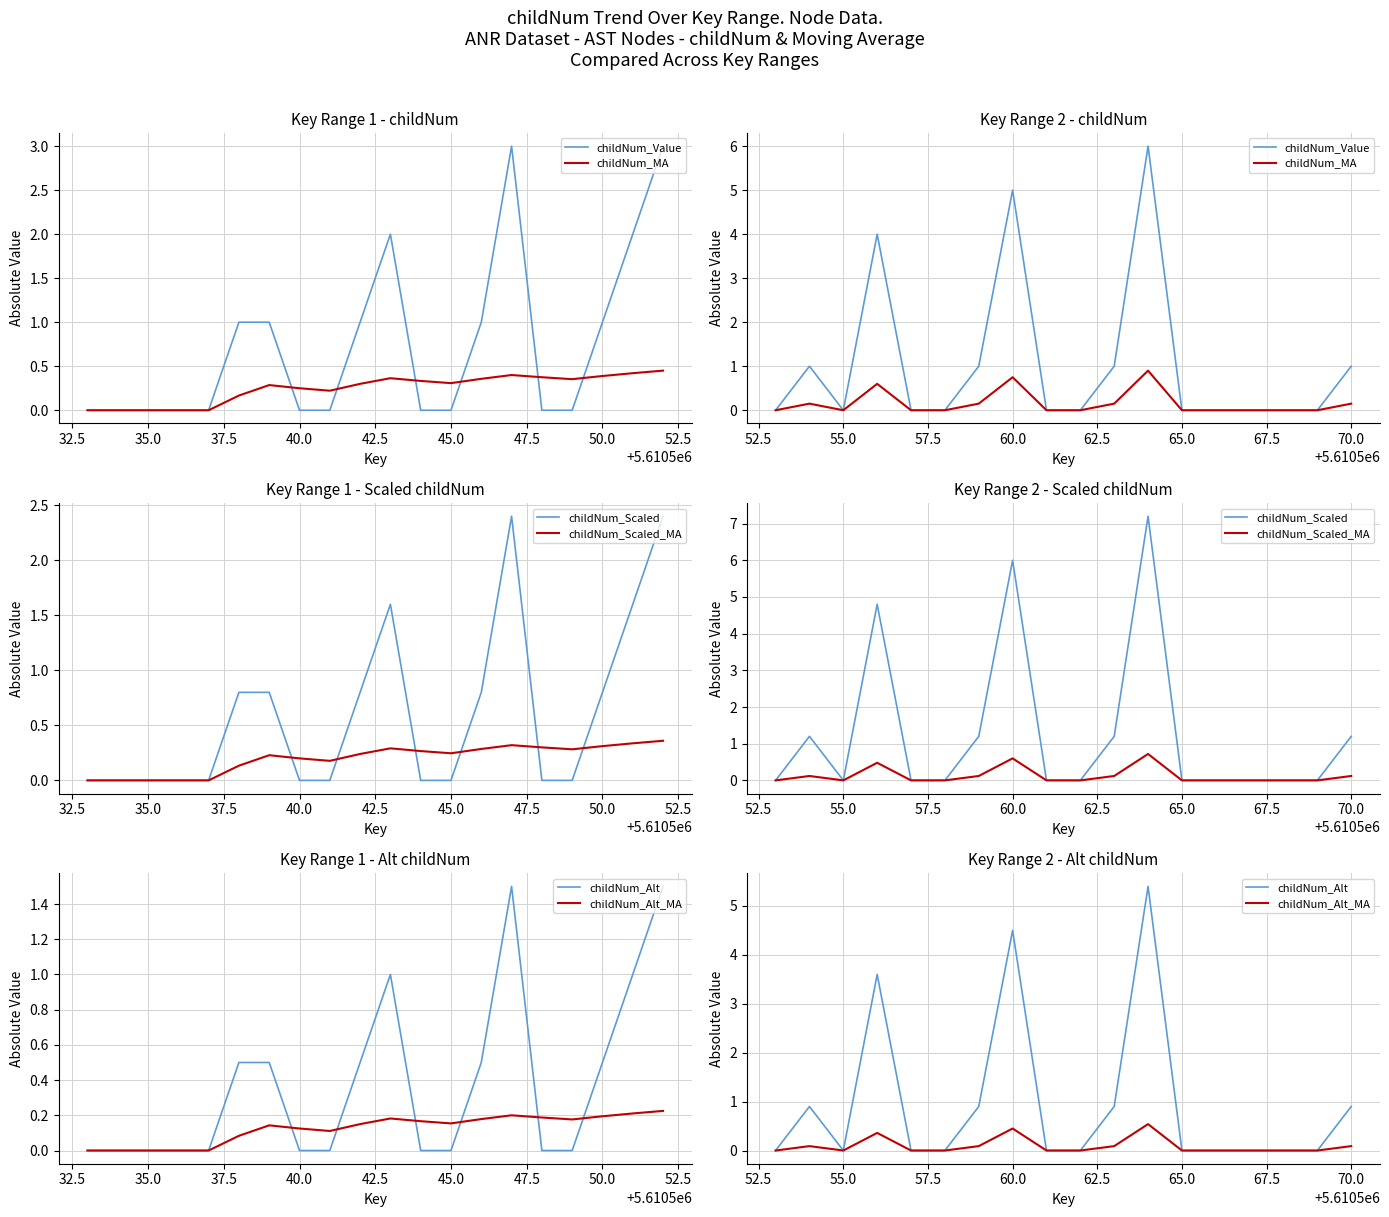

How many positive values does the childNum_Scaled_MA series have?

7